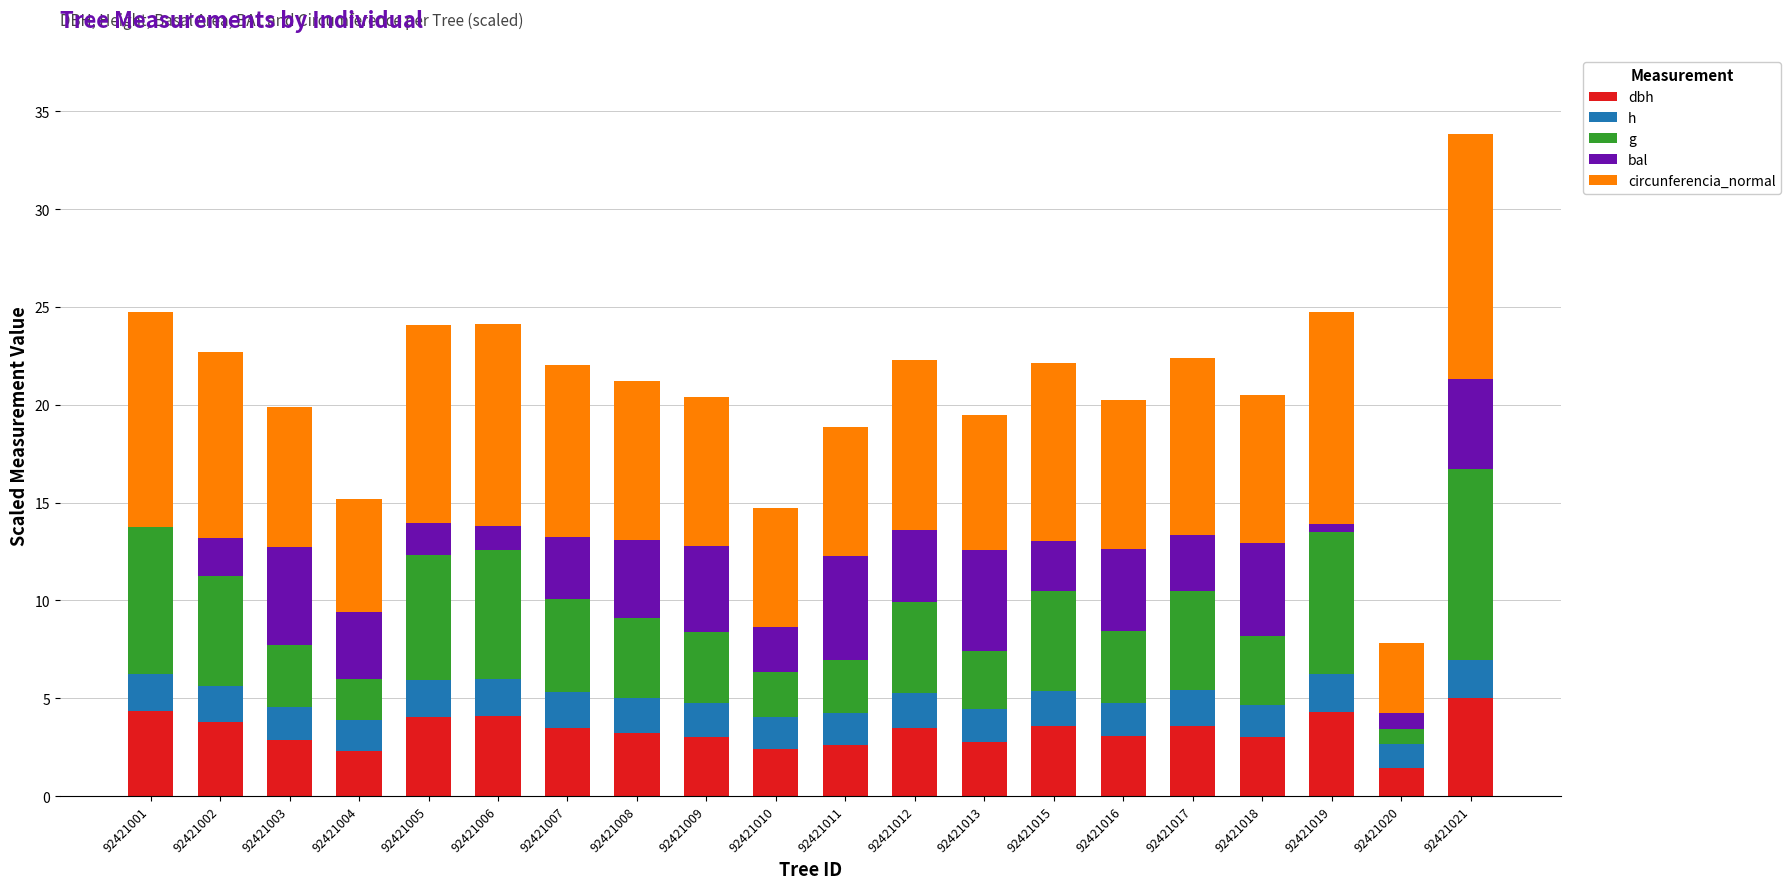

At which category is the sum across all series the highest?

92421021